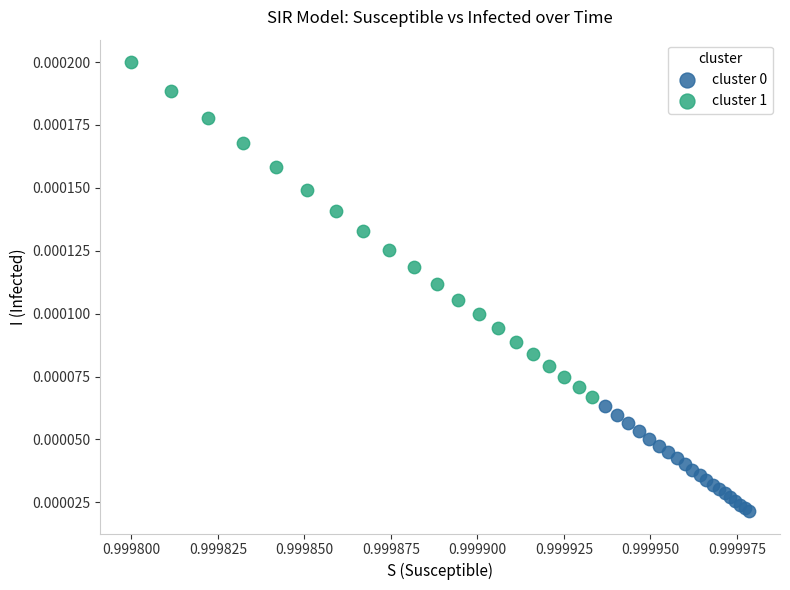

Which series reaches the maximum Y coordinate?

cluster 1